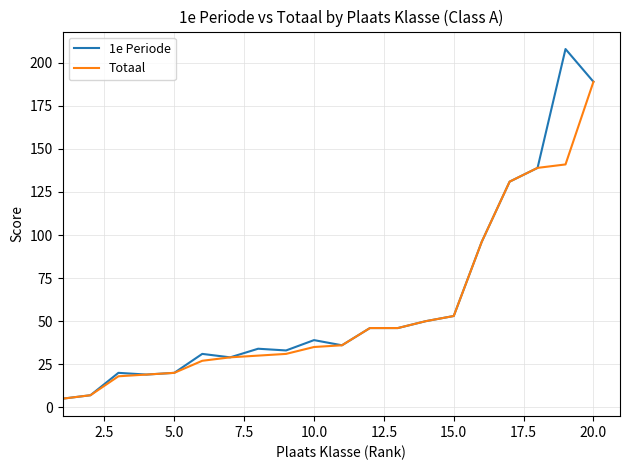

Reading right to left, transcribe all the data shown in this chart.

1e Periode: 189	208	139	131	96	53	50	46	46	36	39	33	34	29	31	20	19	20	7	5
Totaal: 189	141	139	131	96	53	50	46	46	36	35	31	30	29	27	20	19	18	7	5